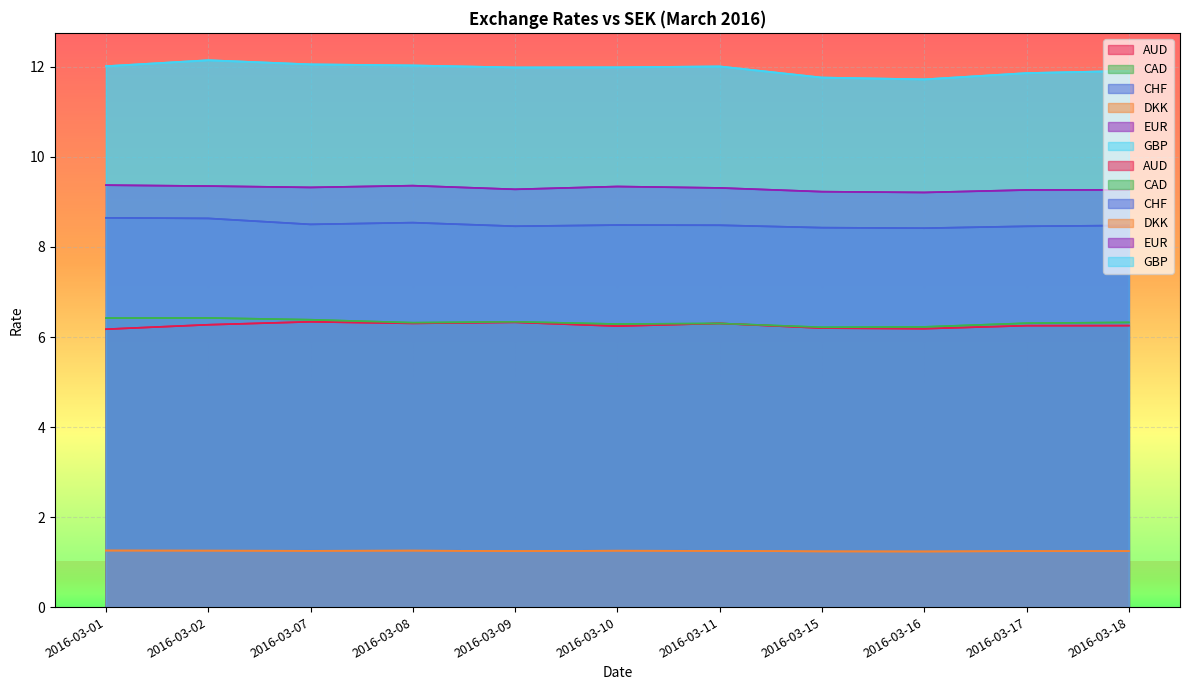

What is the value of the CHF point at the 6th from the left?

8.5